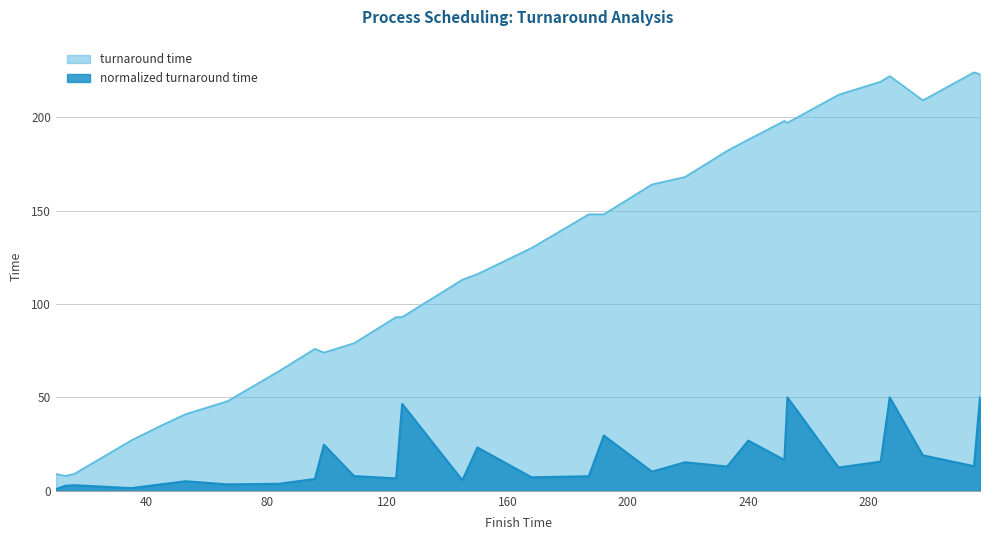

How many data points are above 130?

14